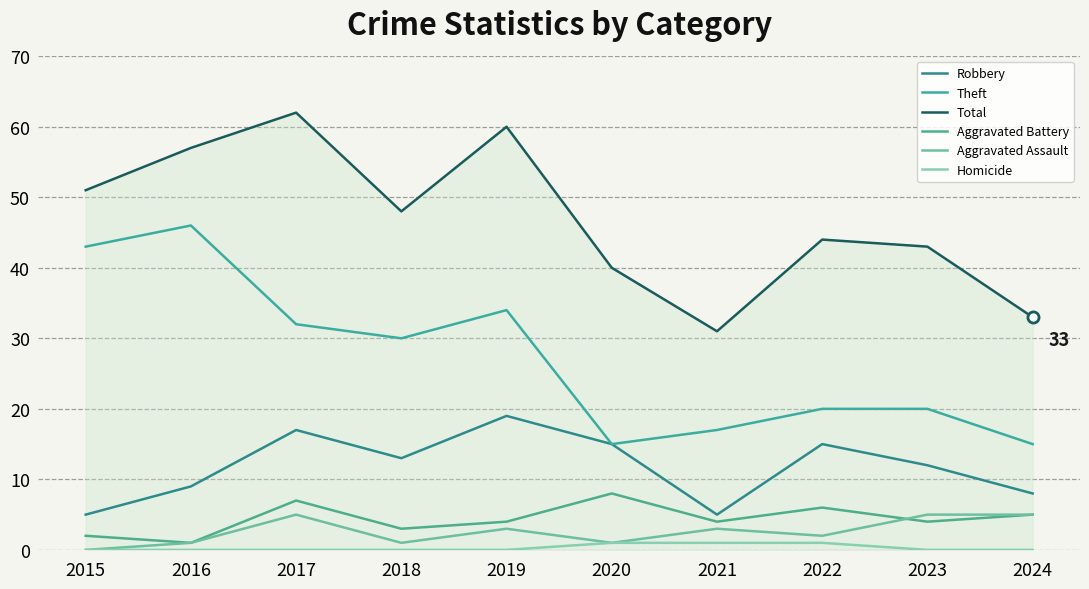

What is the sum of all Theft values?

272